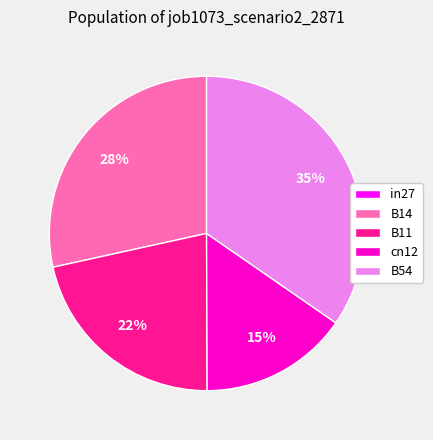

To the nearest percent, what is the average slice percentage?

20%